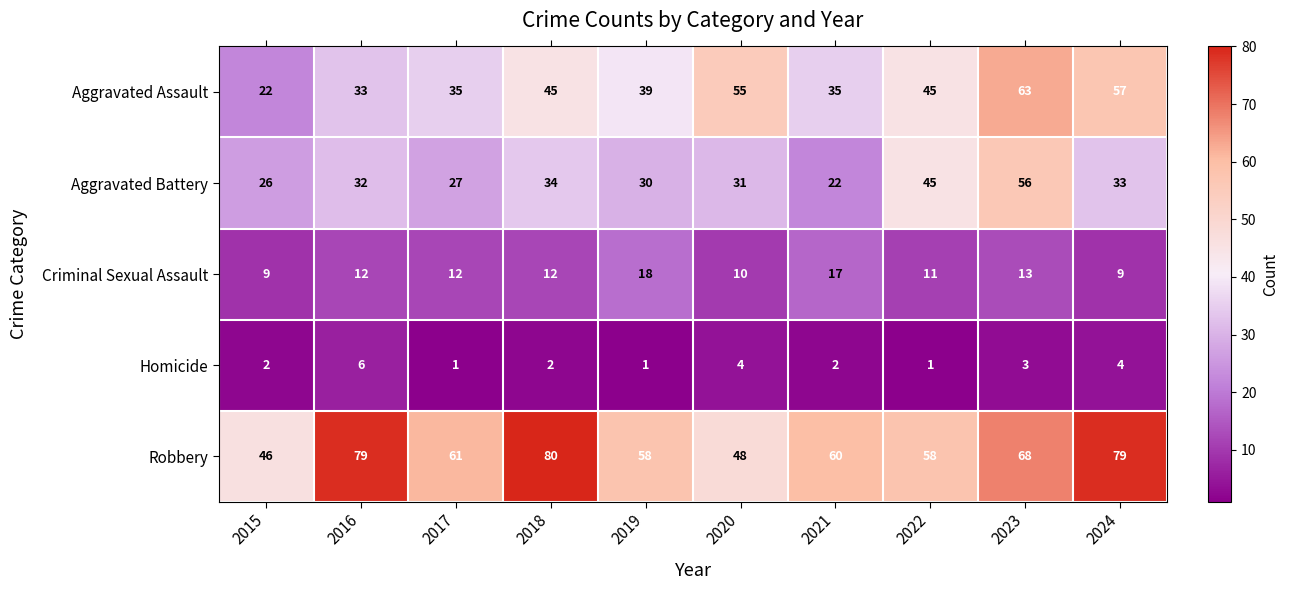

Rank the series at 2016 from lowest to highest value.

Homicide, Criminal Sexual Assault, Aggravated Battery, Aggravated Assault, Robbery